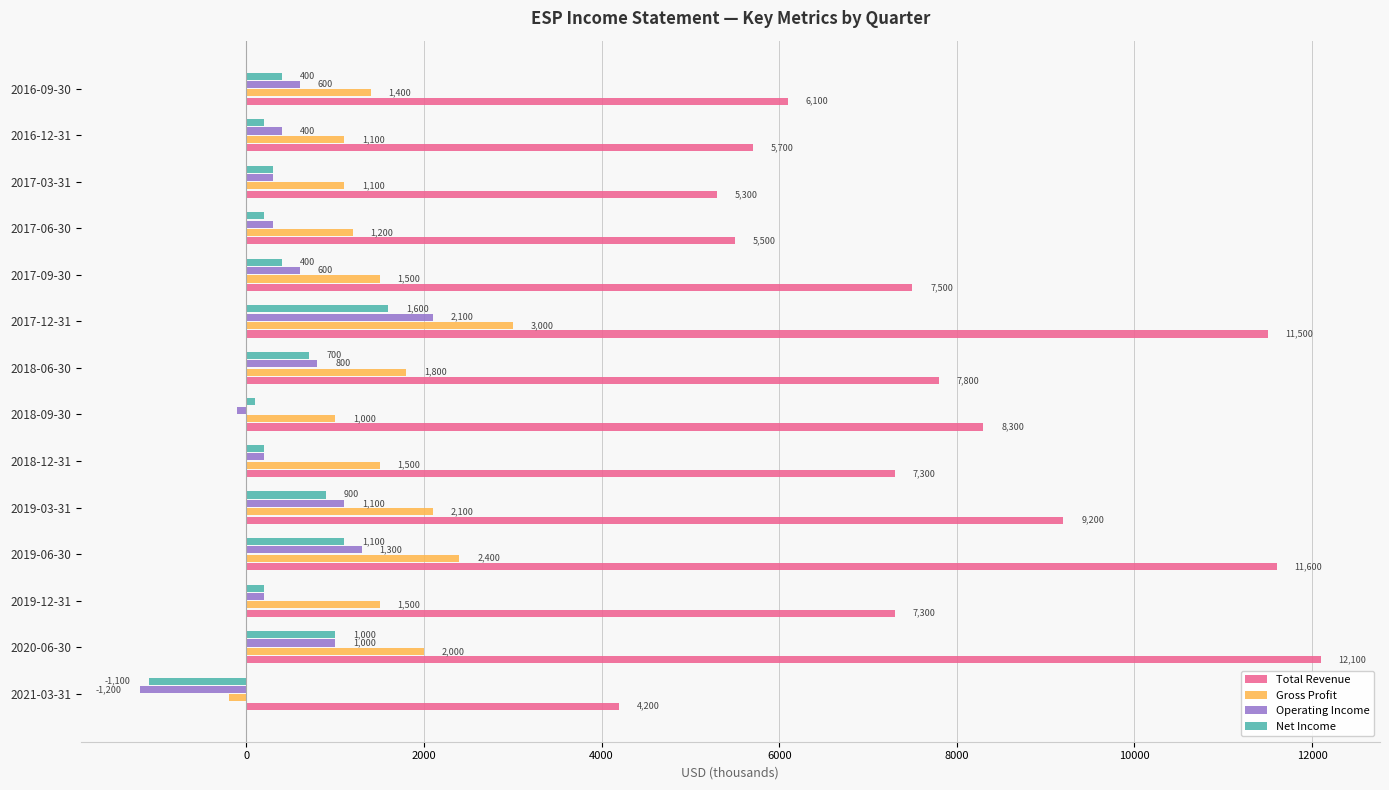

Which category has the highest value in the Operating Income series?

2017-12-31